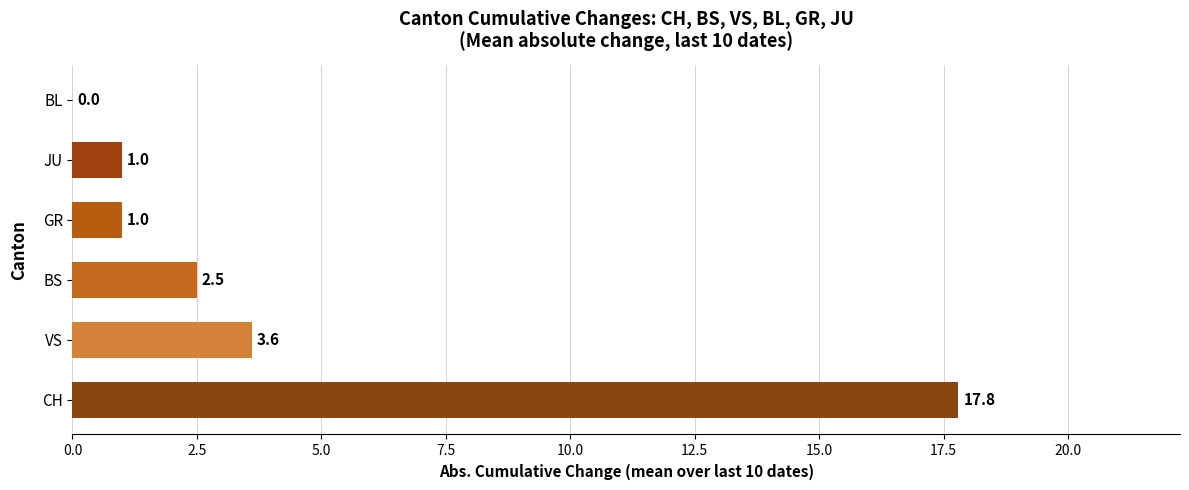

The chart shows a value of 1.0 at JU. True or false?

True